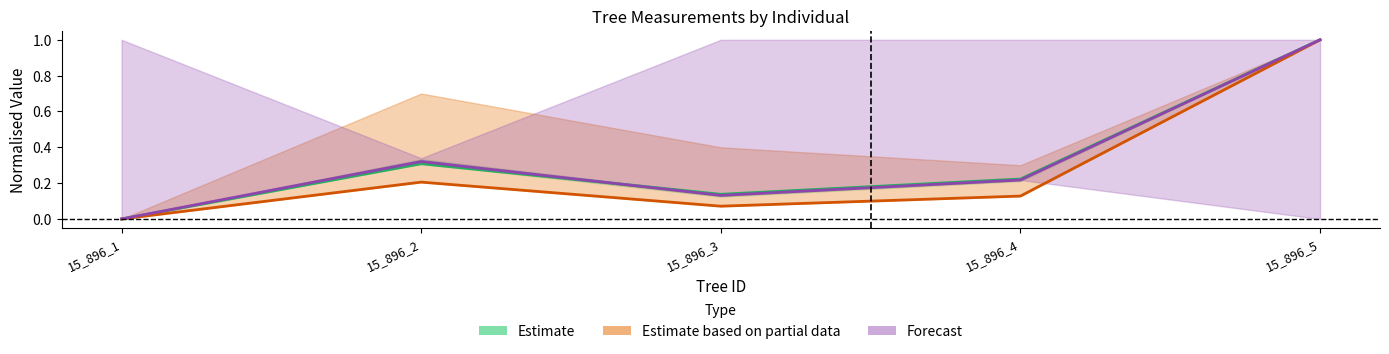

At how many categories does at least one series exceed 0?

4